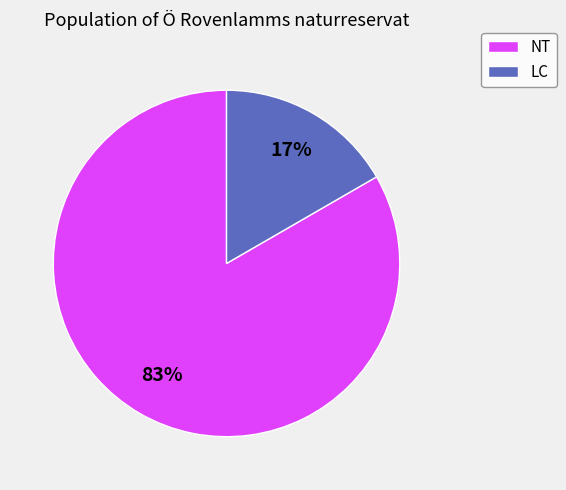

To the nearest percent, what is the average slice percentage?

50%